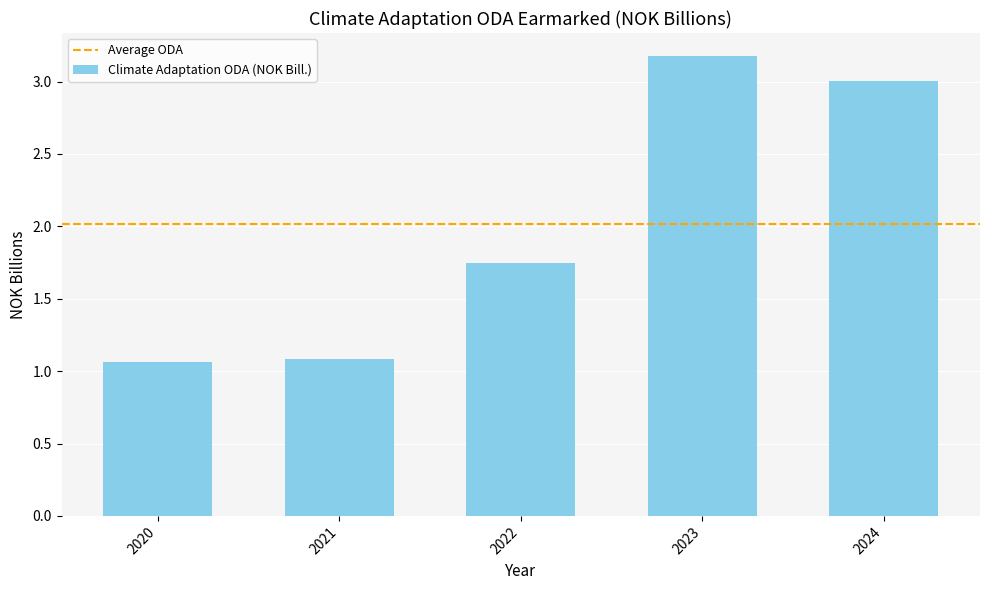

What is the change in value from 2021 to 2022?

+0.7